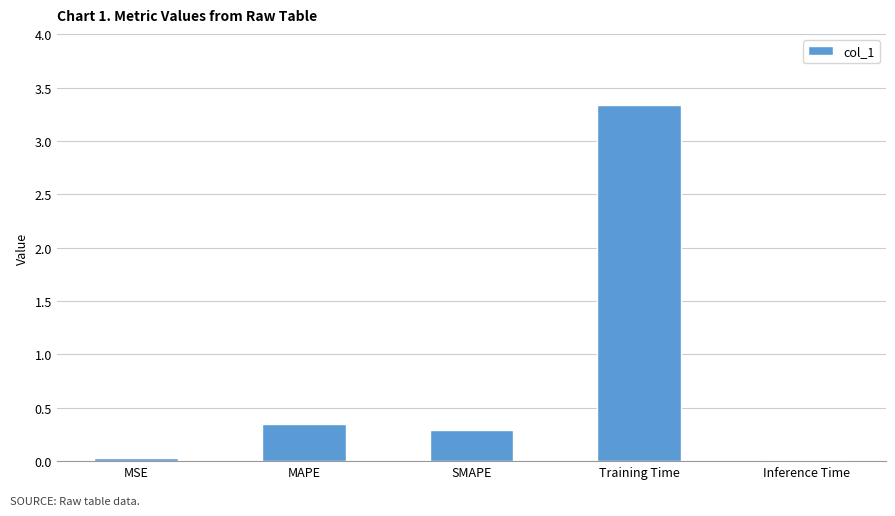

Where is the data nearest to the value 1?

MAPE